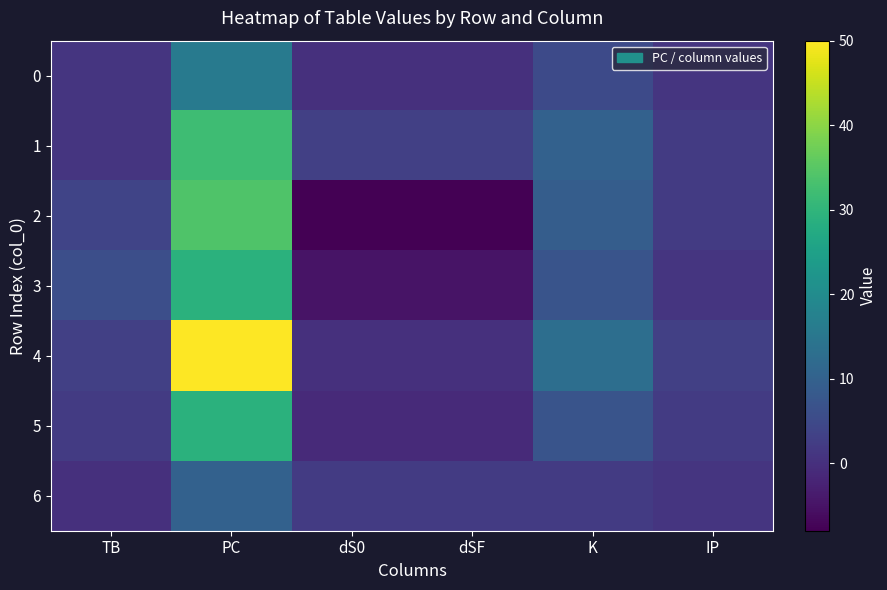

Between TB and dS0, which series saw the biggest shift?

2